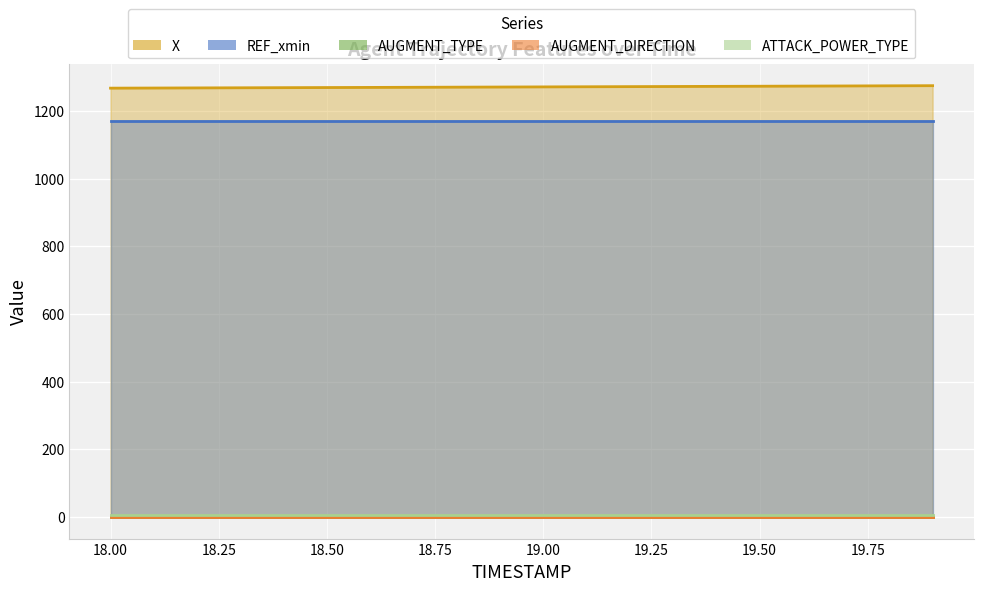

Which series has the widest spread of values?

X